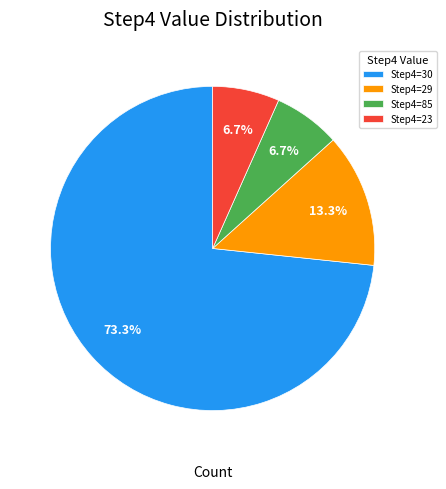

Combined, what portion of the pie is Step4=29 and Step4=85?

20.0%